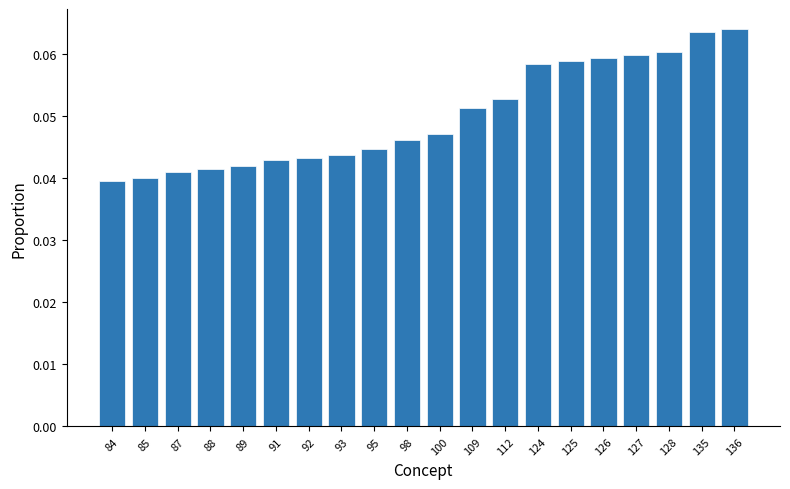

The chart shows a value of 0.1 at 100. True or false?

False